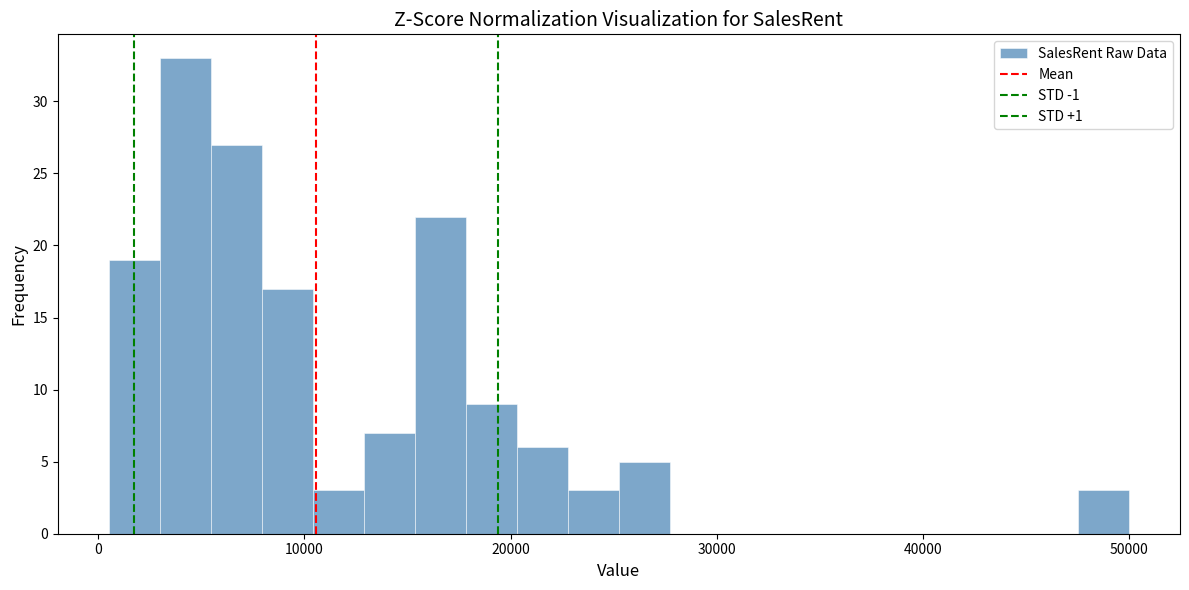

Around what value on the x-axis is the tallest bar? Give the approximate position of its centre, as read against the axis.

4000